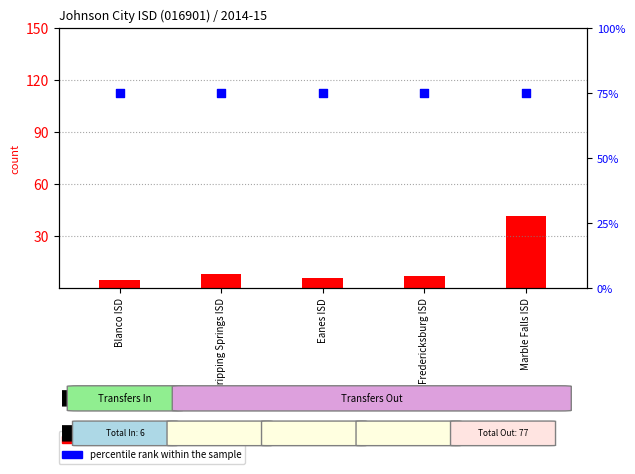

What is the total value across all series at Dripping Springs ISD?

83